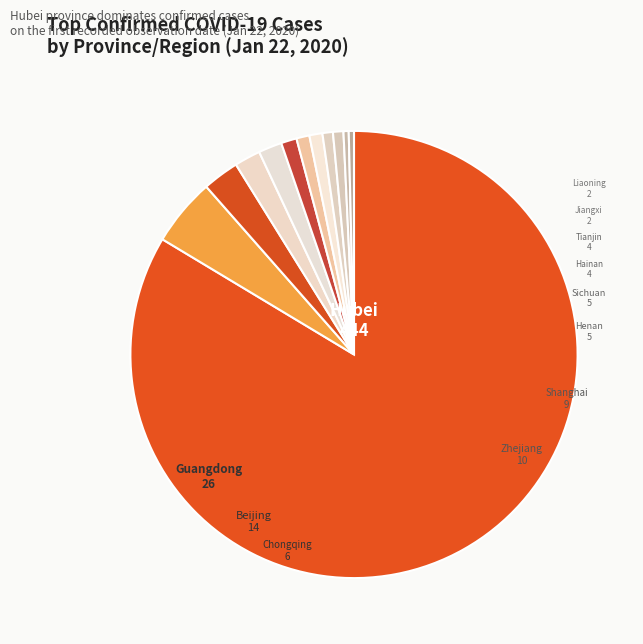

Do Chongqing and Shanghai together represent more than half of the pie?

No